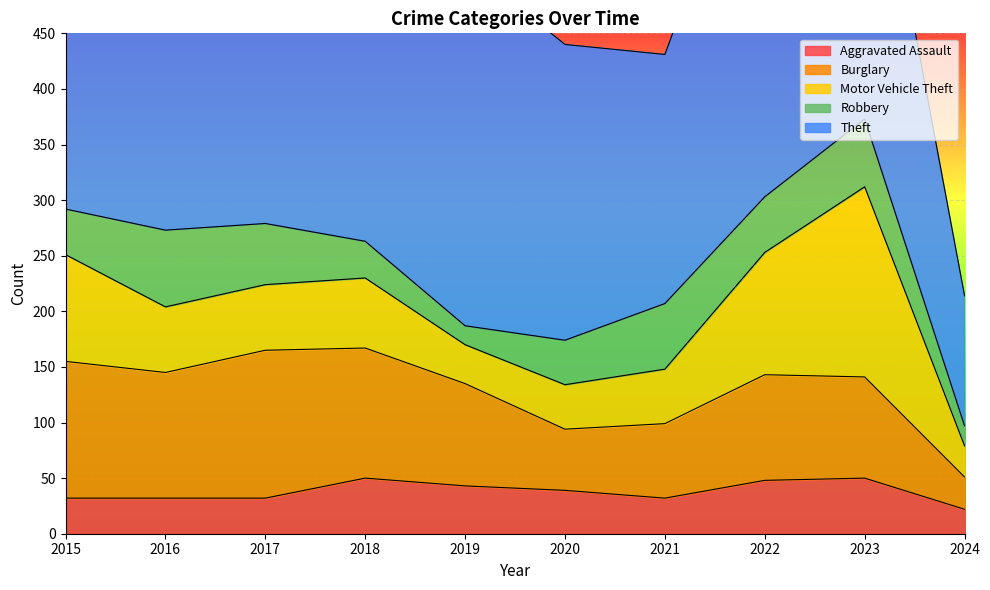

True or false: Robbery and Theft cross at least once.

False